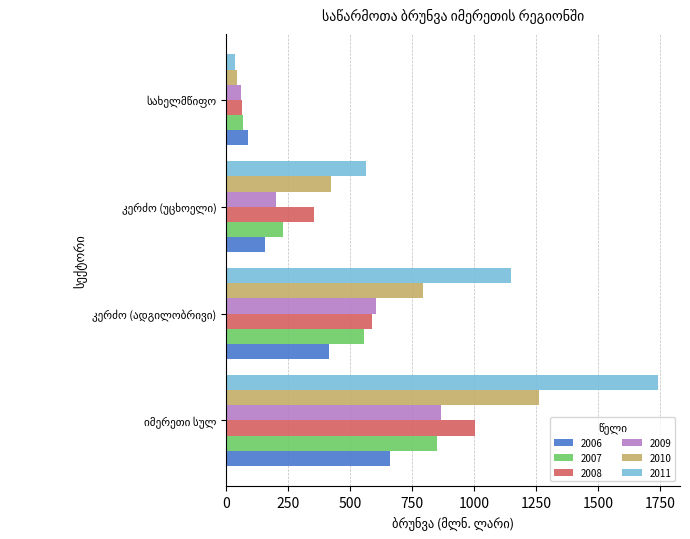

Which series has the widest spread of values?

2011